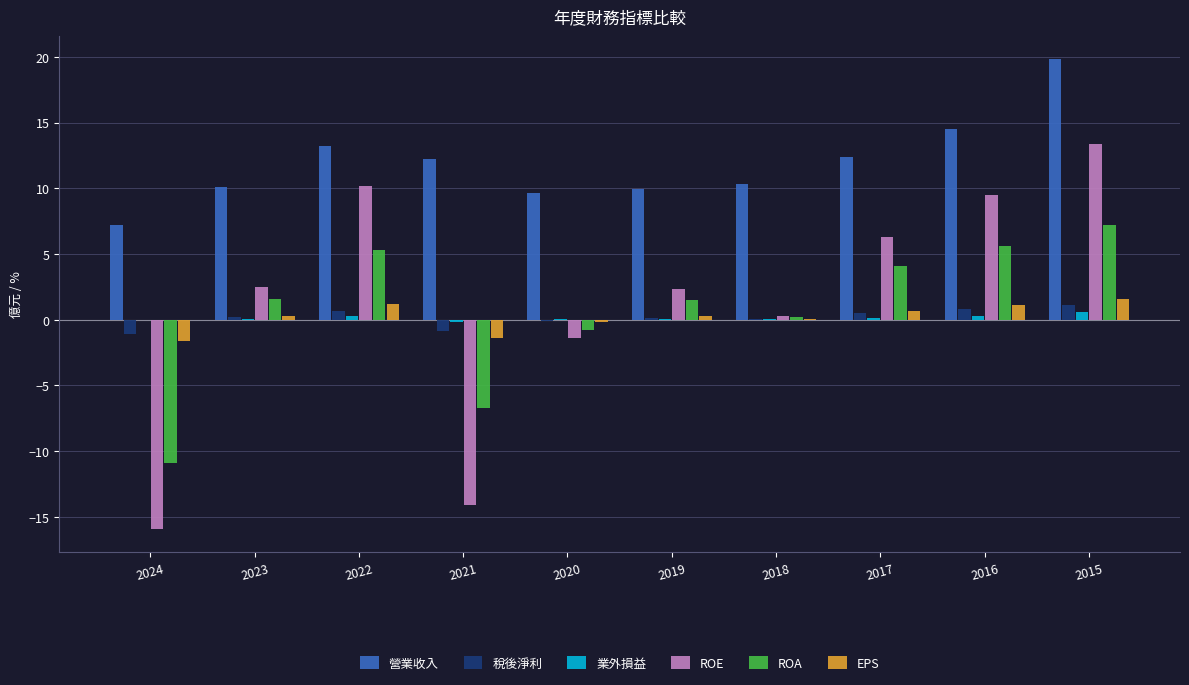

Is it true that ROE equals -5.6 at 2021?

False